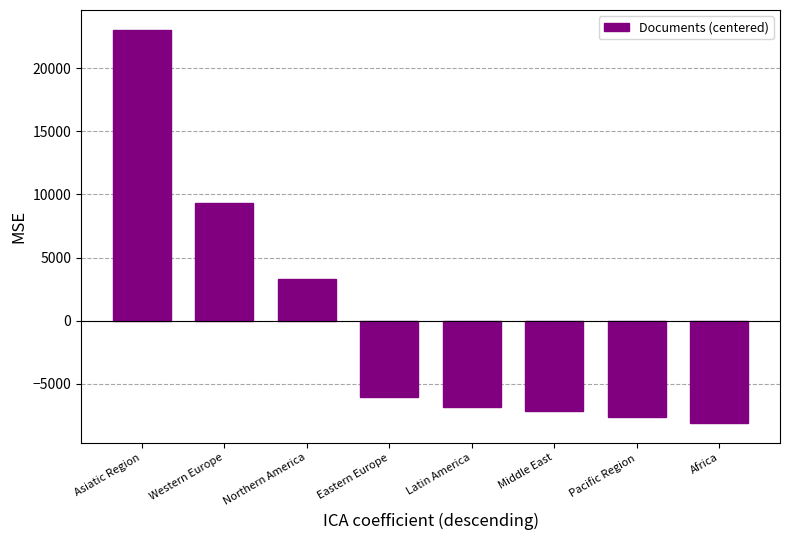

Rank the categories by value from highest to lowest.

Asiatic Region, Western Europe, Northern America, Eastern Europe, Latin America, Middle East, Pacific Region, Africa